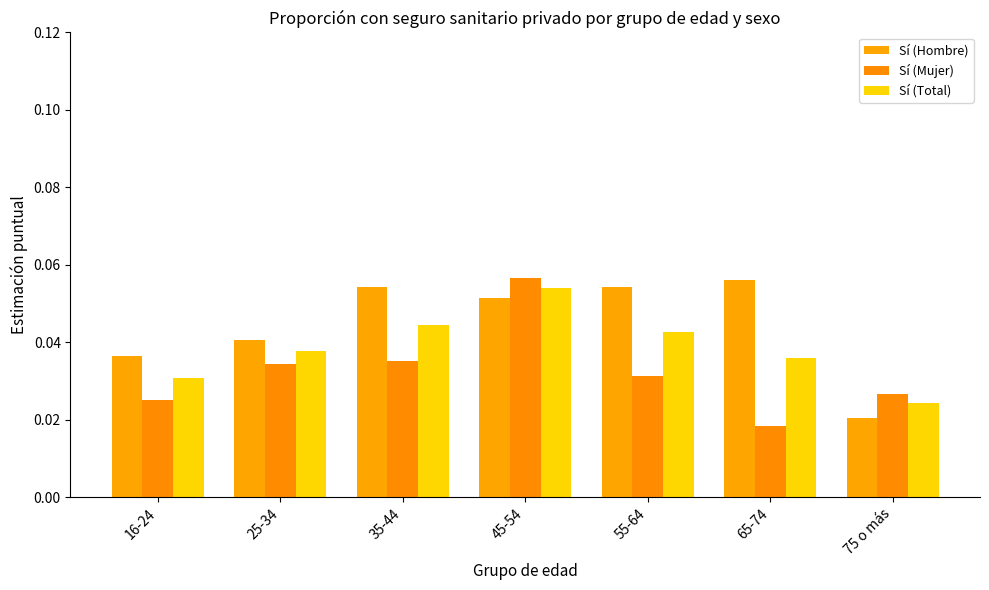

What is the label of the 2nd bar from the right?

65-74